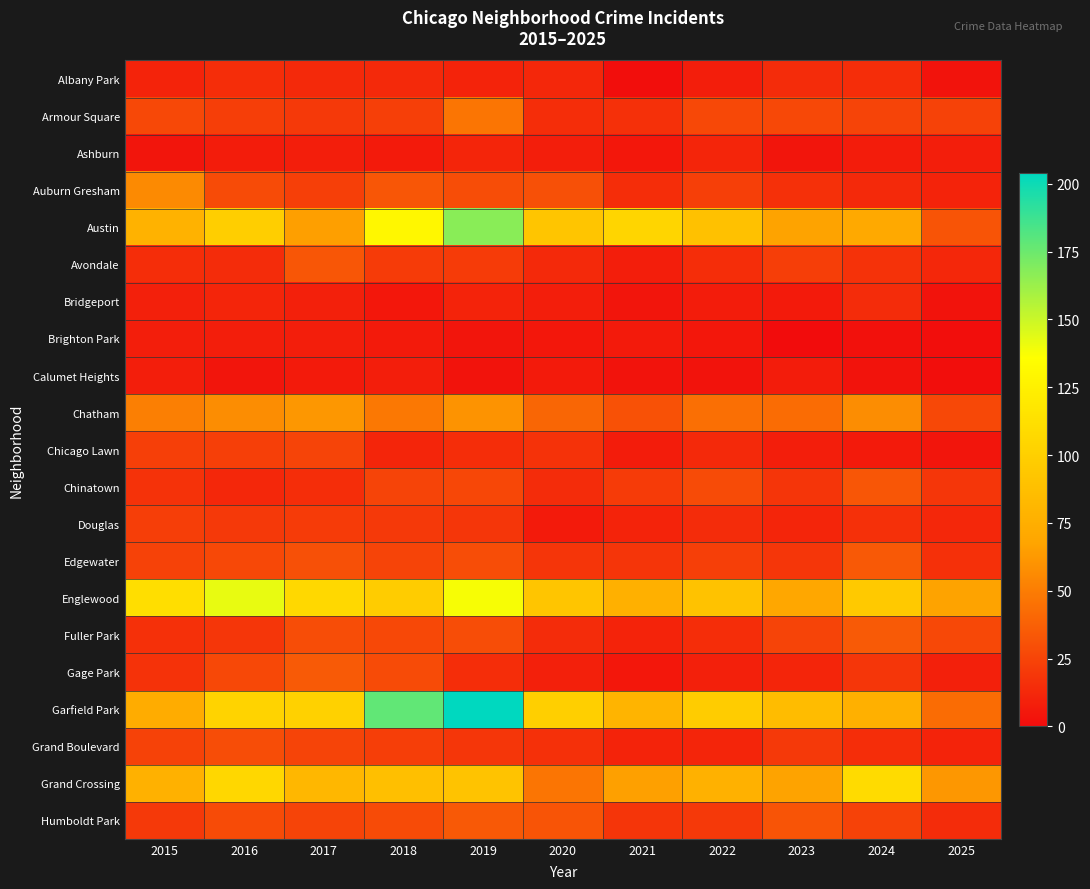

Reading left to right, extract all data points from this chart.

Albany Park: 2015=10	2016=15	2017=13	2018=13	2019=10	2020=12	2021=1	2022=8	2023=14	2024=15	2025=3
Armour Square: 2015=27	2016=22	2017=20	2018=23	2019=47	2020=15	2021=16	2022=27	2023=27	2024=25	2025=24
Ashburn: 2015=4	2016=7	2017=8	2018=6	2019=11	2020=8	2021=5	2022=11	2023=4	2024=7	2025=8
Auburn Gresham: 2015=56	2016=28	2017=23	2018=33	2019=29	2020=30	2021=15	2022=23	2023=16	2024=13	2025=10
Austin: 2015=78	2016=99	2017=65	2018=130	2019=167	2020=92	2021=104	2022=89	2023=67	2024=71	2025=32
Avondale: 2015=15	2016=14	2017=33	2018=21	2019=21	2020=13	2021=8	2022=15	2023=22	2024=17	2025=12
Bridgeport: 2015=9	2016=11	2017=9	2018=5	2019=10	2020=8	2021=4	2022=7	2023=6	2024=14	2025=3
Brighton Park: 2015=8	2016=8	2017=8	2018=6	2019=4	2020=5	2021=6	2022=5	2023=0	2024=2	2025=1
Calumet Heights: 2015=8	2016=4	2017=6	2018=8	2019=3	2020=6	2021=3	2022=3	2023=7	2024=3	2025=1
Chatham: 2015=51	2016=57	2017=62	2018=48	2019=60	2020=40	2021=31	2022=44	2023=43	2024=57	2025=27
Chicago Lawn: 2015=23	2016=23	2017=25	2018=11	2019=15	2020=17	2021=7	2022=13	2023=8	2024=6	2025=4
Chinatown: 2015=17	2016=12	2017=15	2018=25	2019=26	2020=14	2021=21	2022=28	2023=18	2024=33	2025=19
Douglas: 2015=22	2016=20	2017=21	2018=20	2019=19	2020=6	2021=10	2022=14	2023=11	2024=16	2025=12
Edgewater: 2015=24	2016=27	2017=30	2018=25	2019=29	2020=18	2021=18	2022=23	2023=19	2024=34	2025=16
Englewood: 2015=111	2016=142	2017=107	2018=98	2019=138	2020=92	2021=76	2022=90	2023=69	2024=95	2025=67
Fuller Park: 2015=16	2016=19	2017=29	2018=27	2019=29	2020=14	2021=10	2022=15	2023=25	2024=35	2025=27
Gage Park: 2015=17	2016=27	2017=35	2018=28	2019=15	2020=9	2021=5	2022=9	2023=11	2024=19	2025=9
Garfield Park: 2015=73	2016=103	2017=101	2018=178	2019=204	2020=100	2021=79	2022=98	2023=85	2024=76	2025=43
Grand Boulevard: 2015=24	2016=29	2017=25	2018=22	2019=19	2020=16	2021=10	2022=11	2023=20	2024=15	2025=10
Grand Crossing: 2015=77	2016=106	2017=82	2018=88	2019=91	2020=47	2021=66	2022=77	2023=67	2024=109	2025=62
Humboldt Park: 2015=20	2016=28	2017=25	2018=28	2019=34	2020=32	2021=18	2022=20	2023=32	2024=24	2025=14